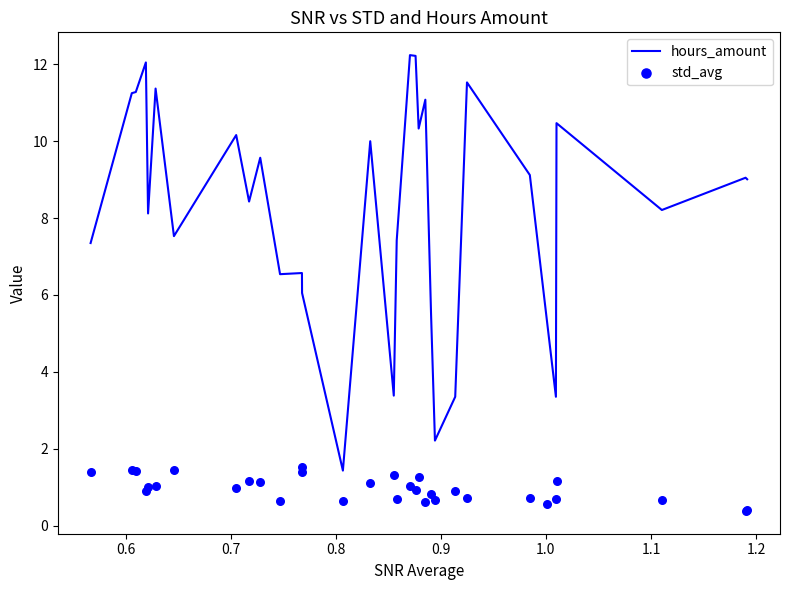

What are all the series names shown in the legend?

hours_amount, std_avg